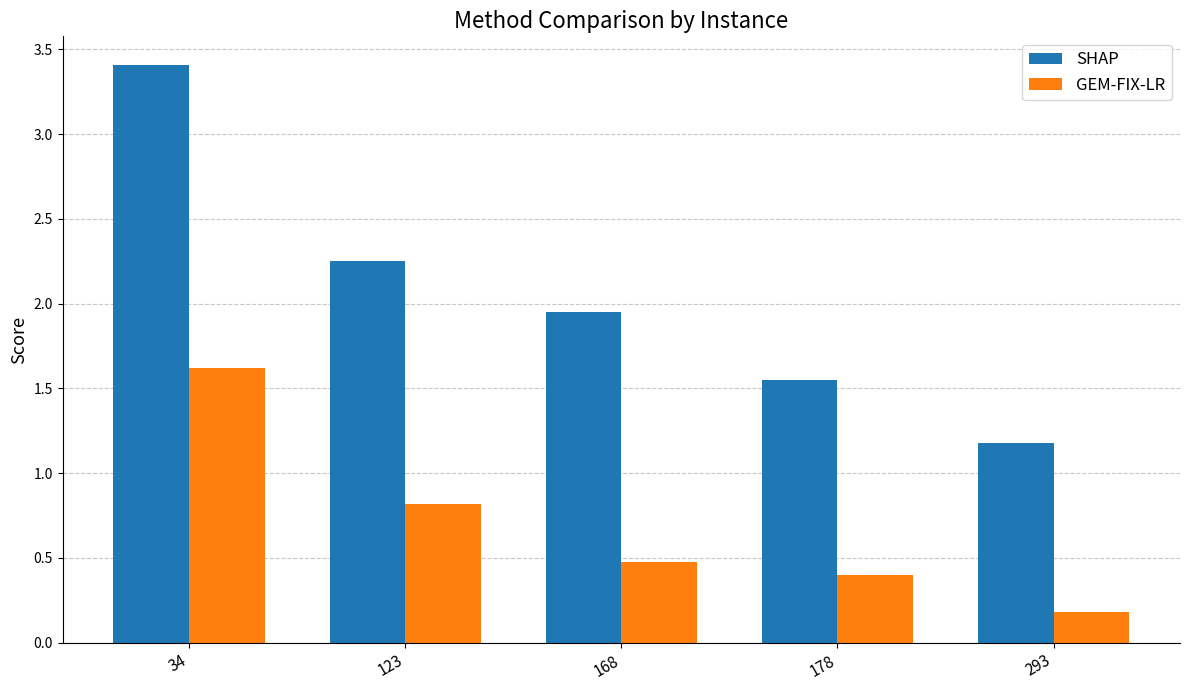

Which series changed the most between 168 and 293?

SHAP